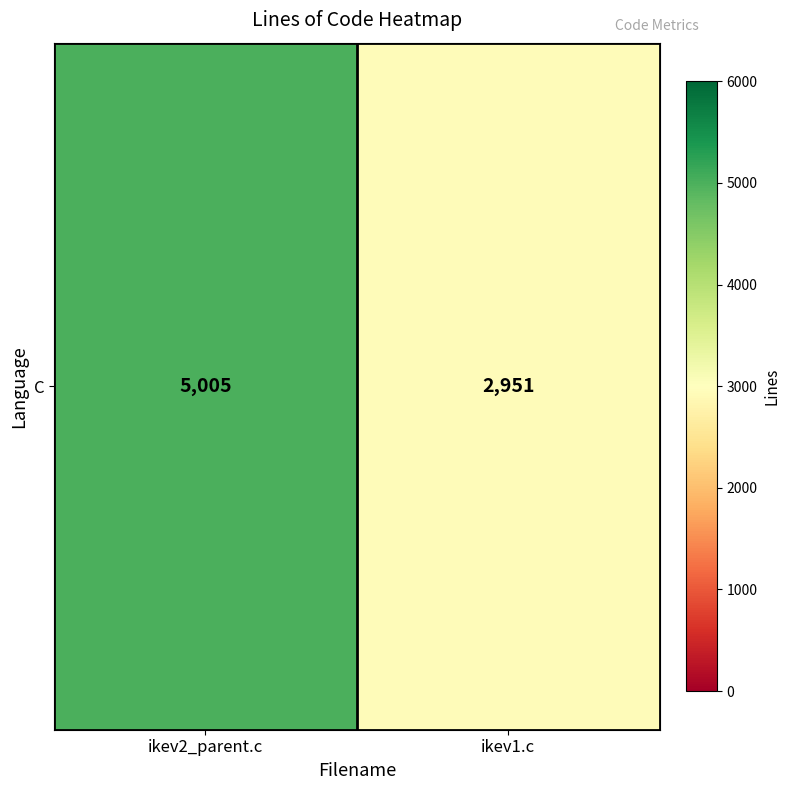

How many values are between 2951 and 5005?

2